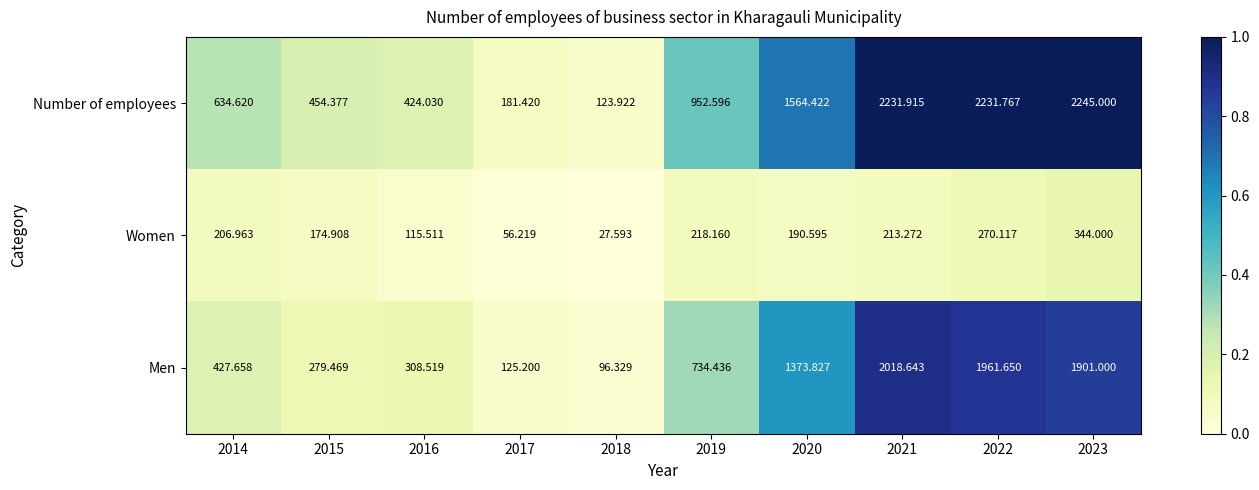

At which category is the sum across all series the highest?

2023